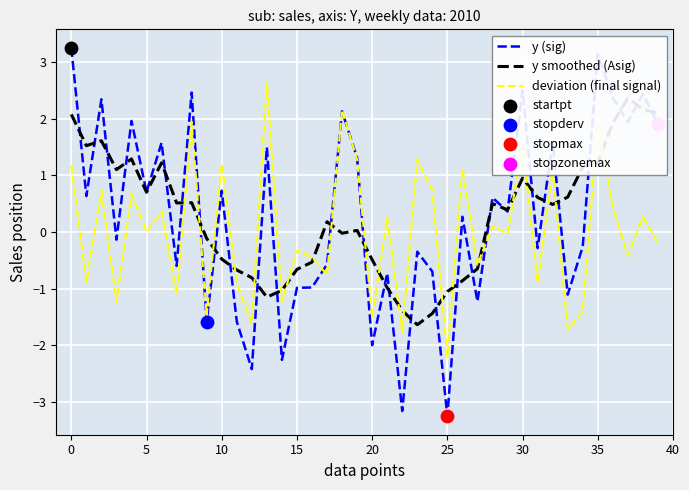

Which series reaches the minimum Y coordinate?

y (sig)